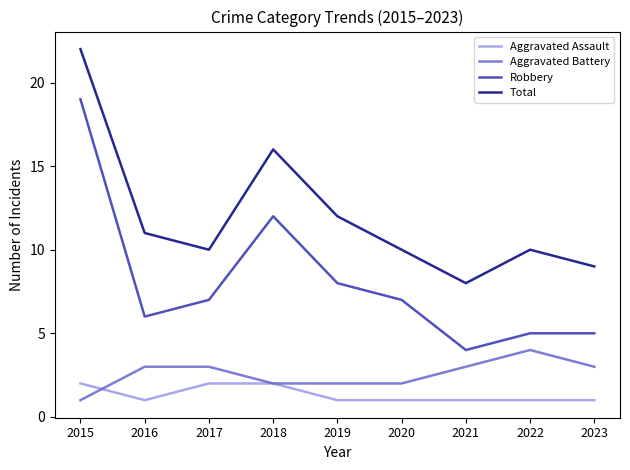

At 2023, list the series in order from largest to smallest.

Total, Robbery, Aggravated Battery, Aggravated Assault